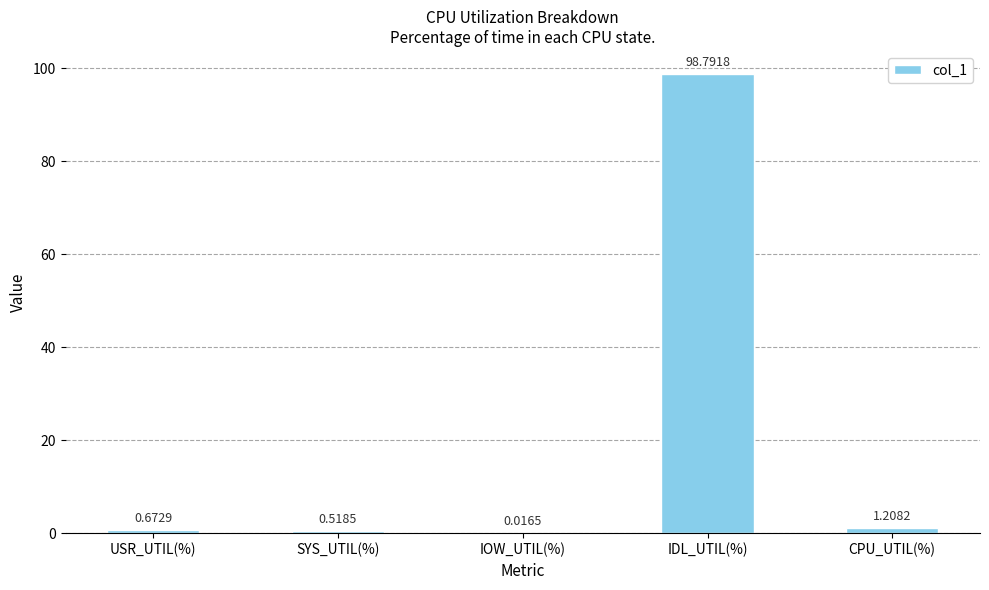

What is the change in value from USR_UTIL(%) to CPU_UTIL(%)?

+0.5